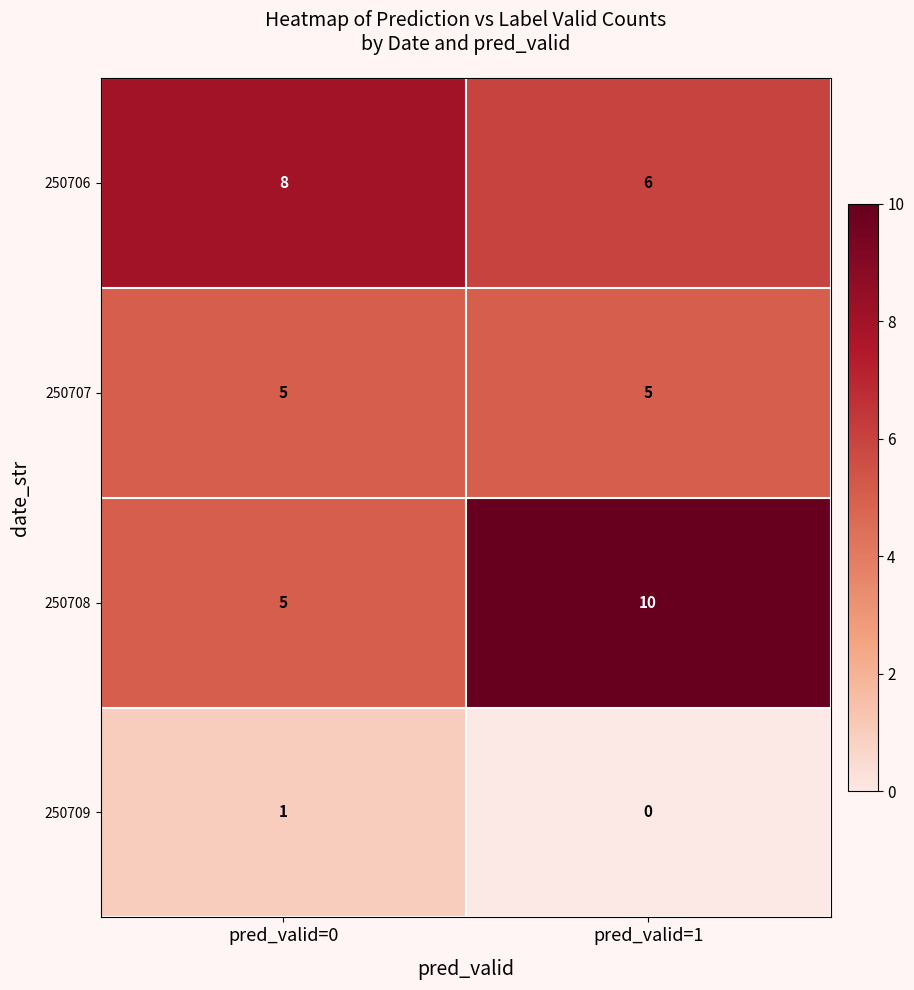

Which series changed the most between pred_valid=0 and pred_valid=1?

250708